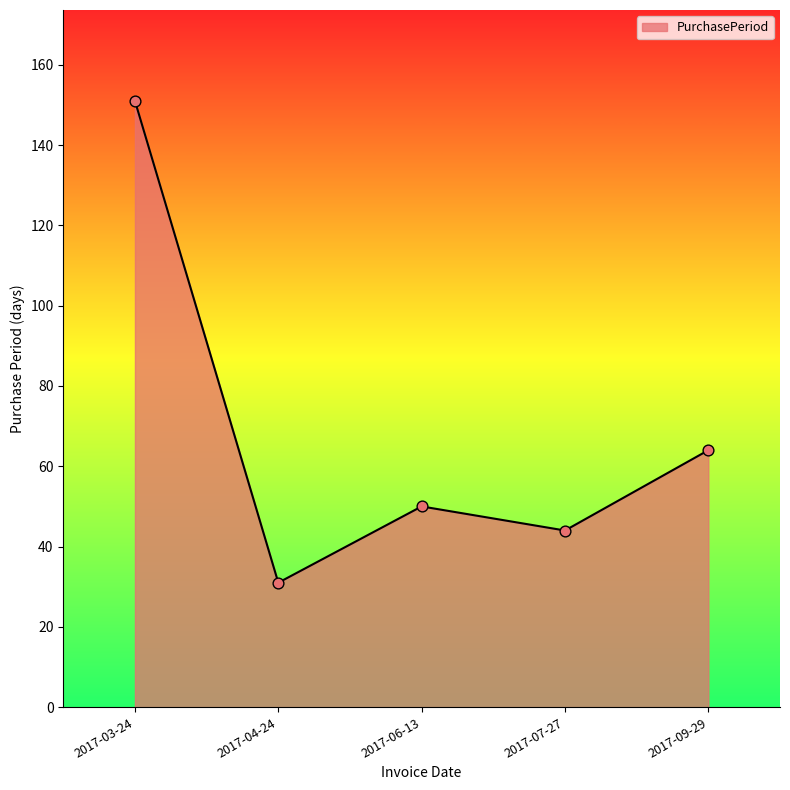

What is the change in value from 2017-06-13 to 2017-09-29?

+14